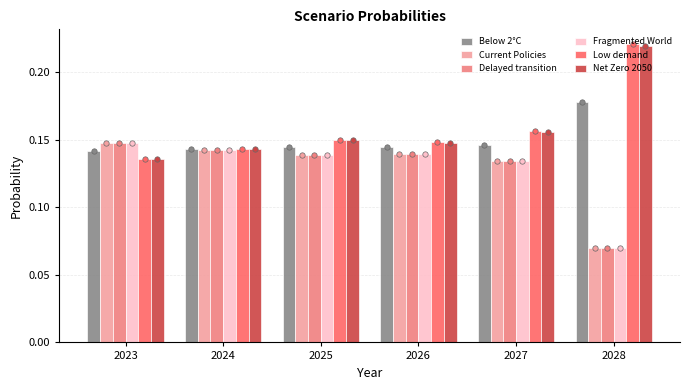

Which series contains the lowest Y value?

Fragmented World